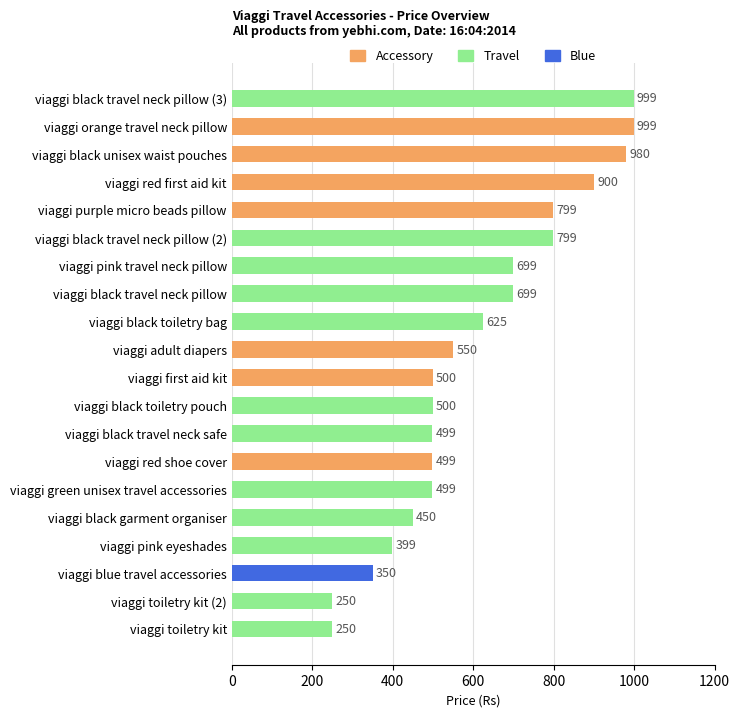

Reading bottom to top, what are all the values shown in this chart?

250	250	350	399	450	499	499	499	500	500	550	625	699	699	799	799	900	980	999	999